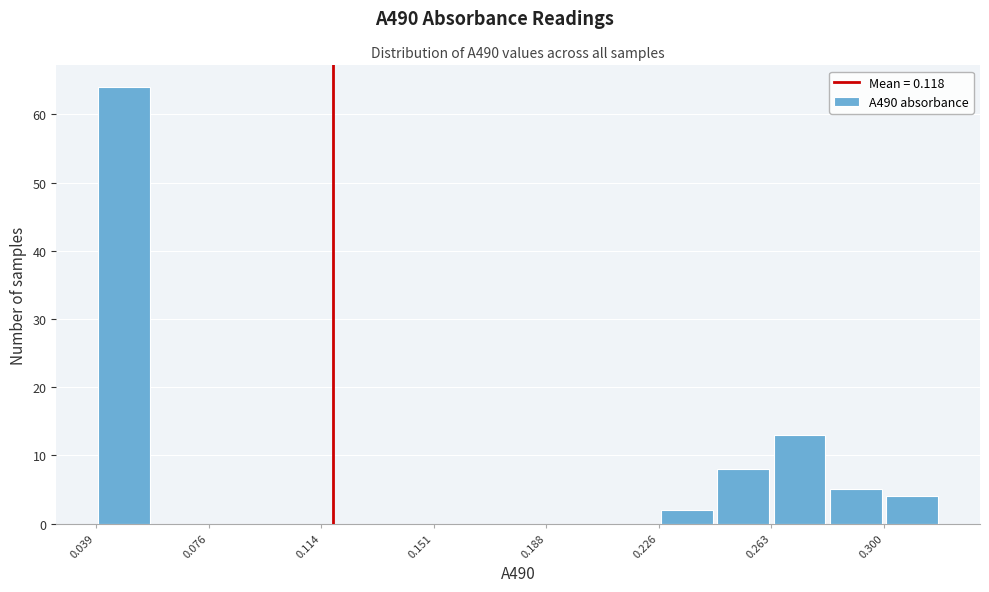

Around what value on the x-axis is the tallest bar? Give the approximate position of its centre, as read against the axis.

0.050